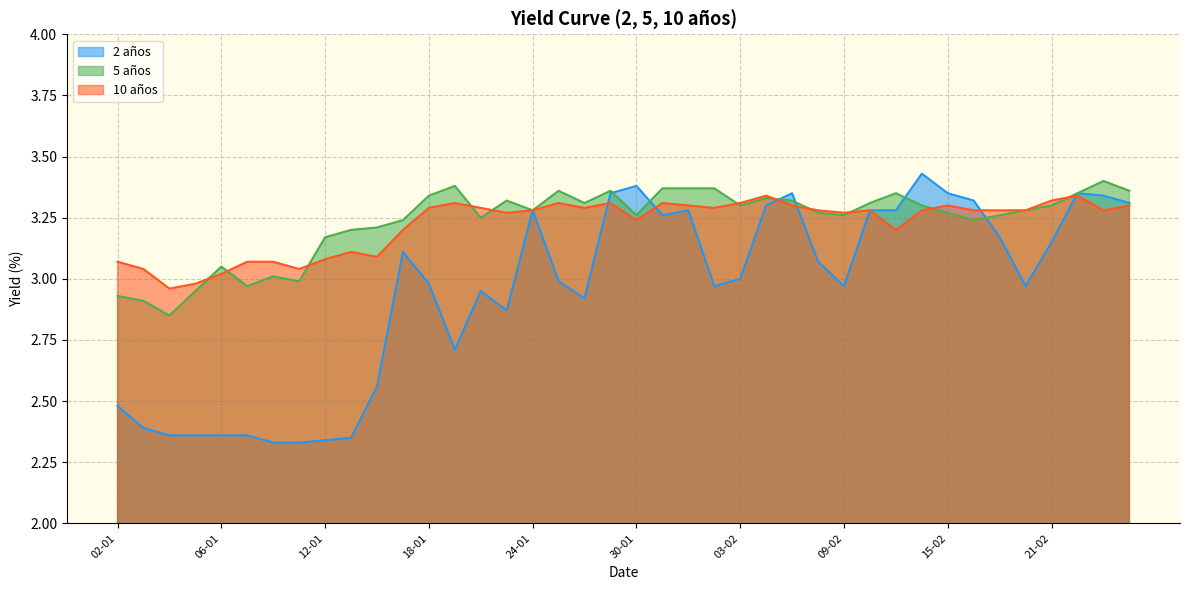

Rank the series at 08-02 from highest to lowest value.

10 años, 5 años, 2 años